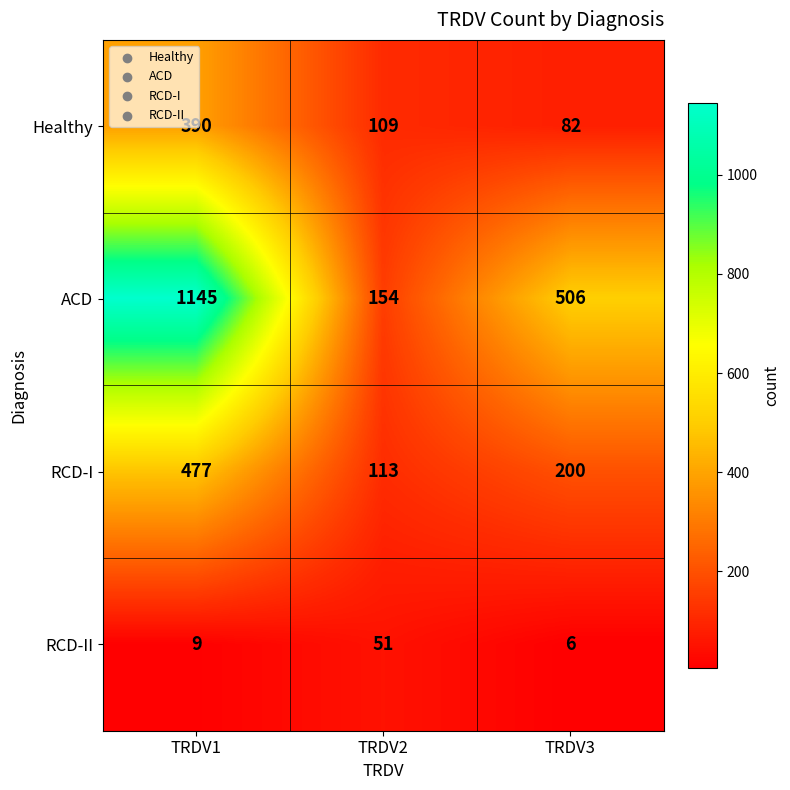

What is the difference between the highest and lowest values at TRDV2?

103